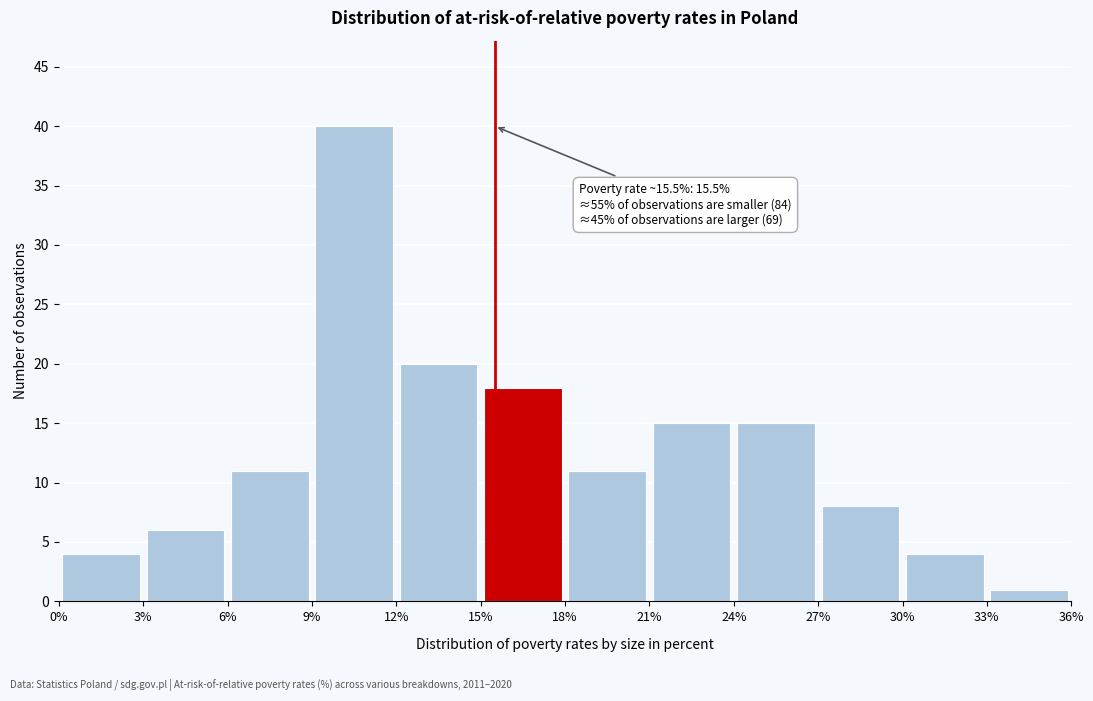

Which range on the x-axis has the tallest bar?

9% to 12%